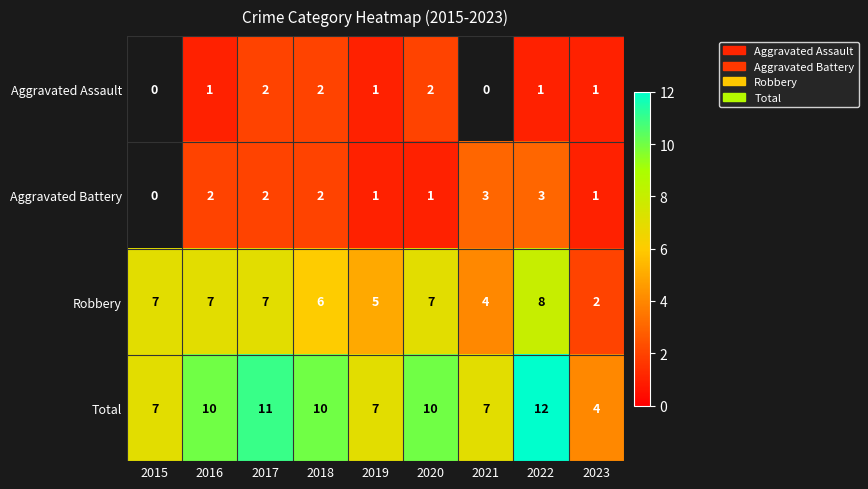

Which category has the lowest value in the Robbery series?

2023